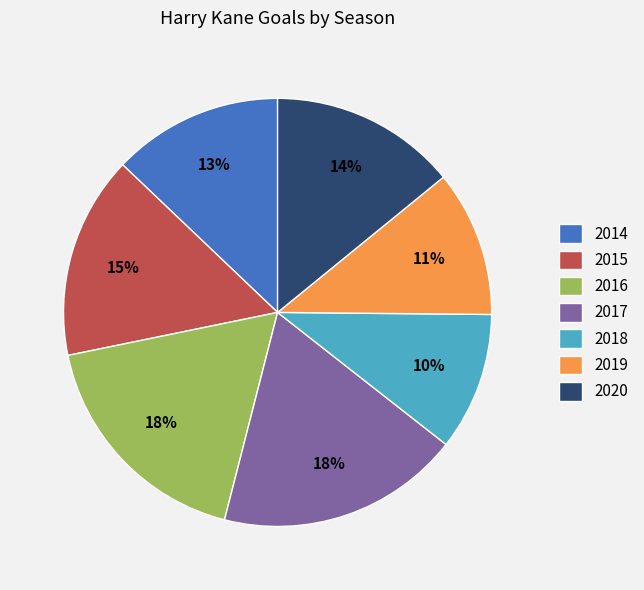

To the nearest percent, what portion does 2016 represent?

18%